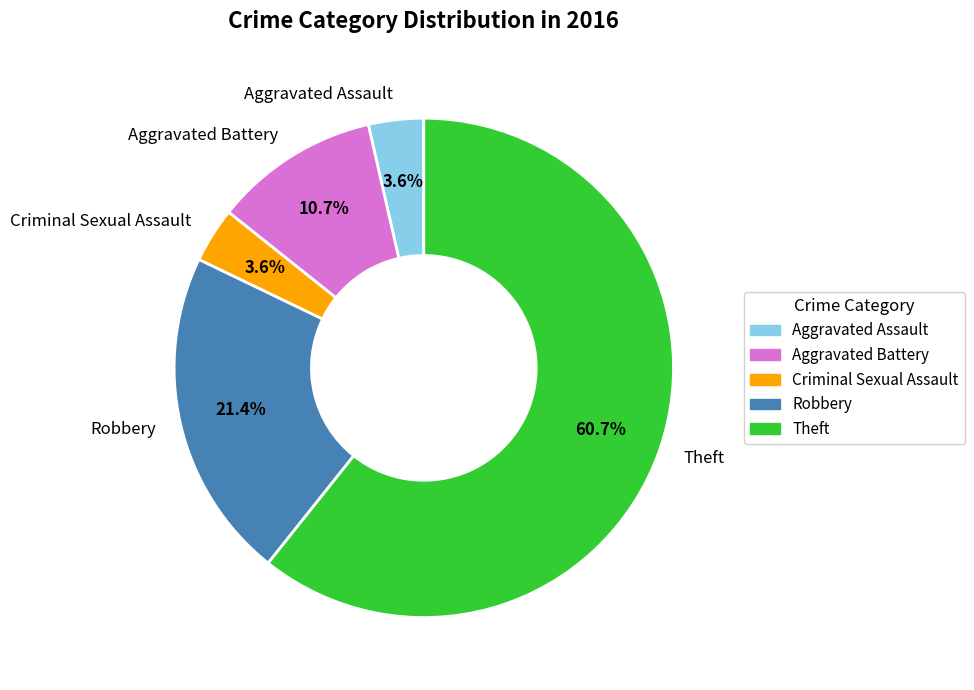

How much of the chart is everything except Aggravated Battery?

89.3%